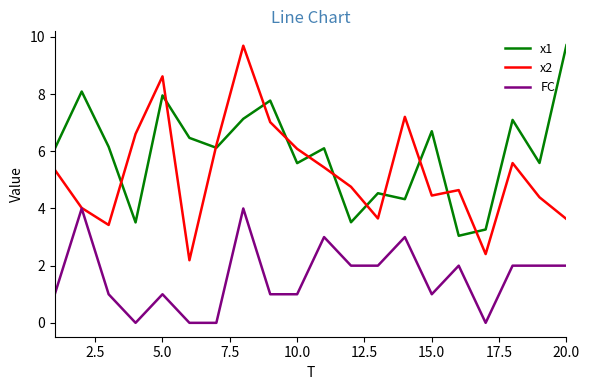

What is the greatest value displayed?

9.7